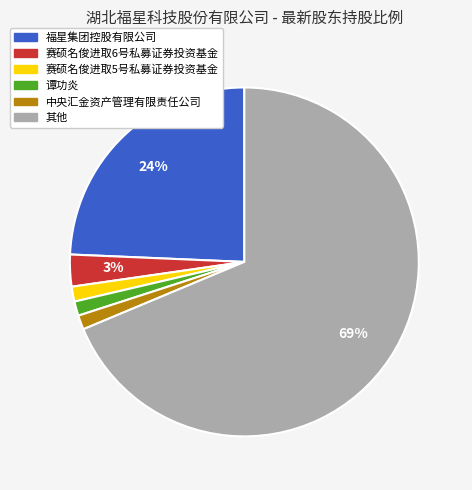

Which slice represents more than half of the pie?

其他